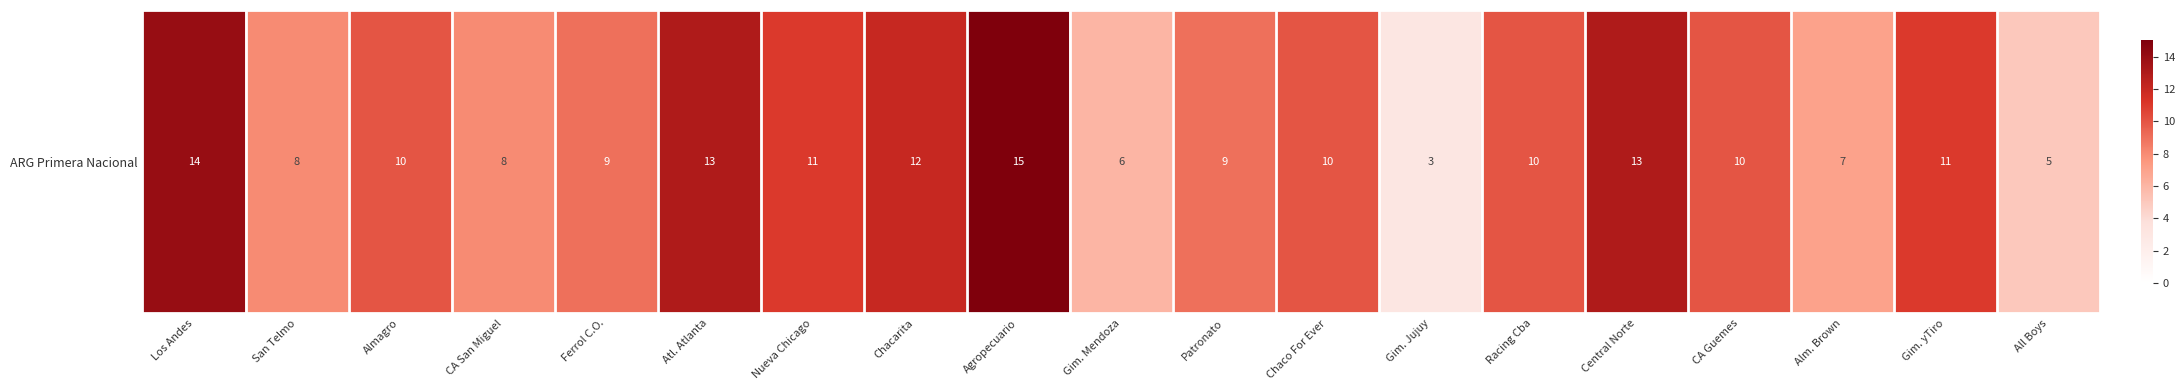

At which label does the data first exceed 10?

Los Andes